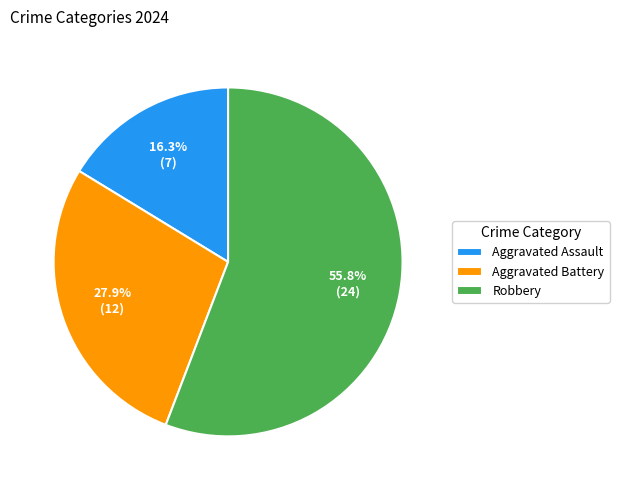

Does Aggravated Battery represent more than half of the total?

No